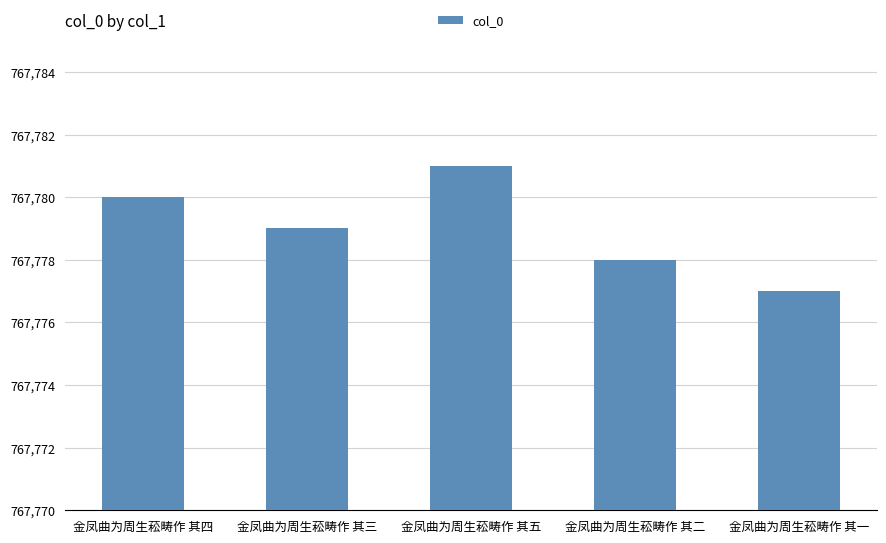

What is the sum of the values at 金凤曲为周生菘畴作 其五 and 金凤曲为周生菘畴作 其二?

1535559